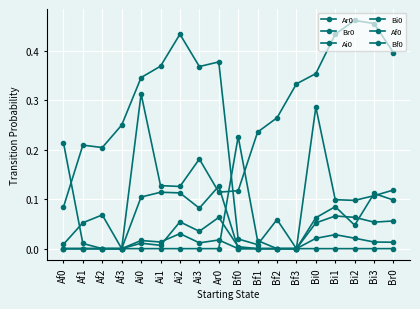

At which category does Bi0 reach its first local peak?

Ai0